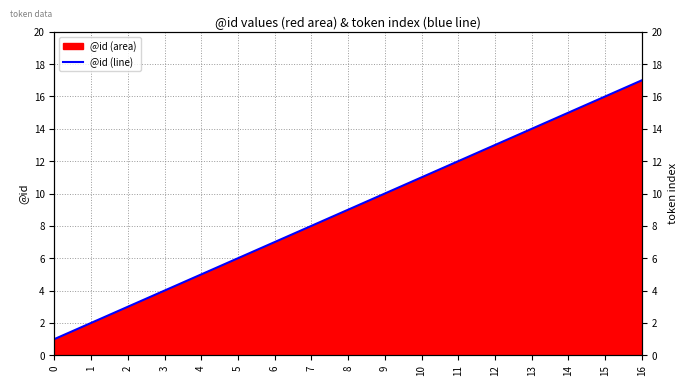

How many lines are shown in the chart?

1